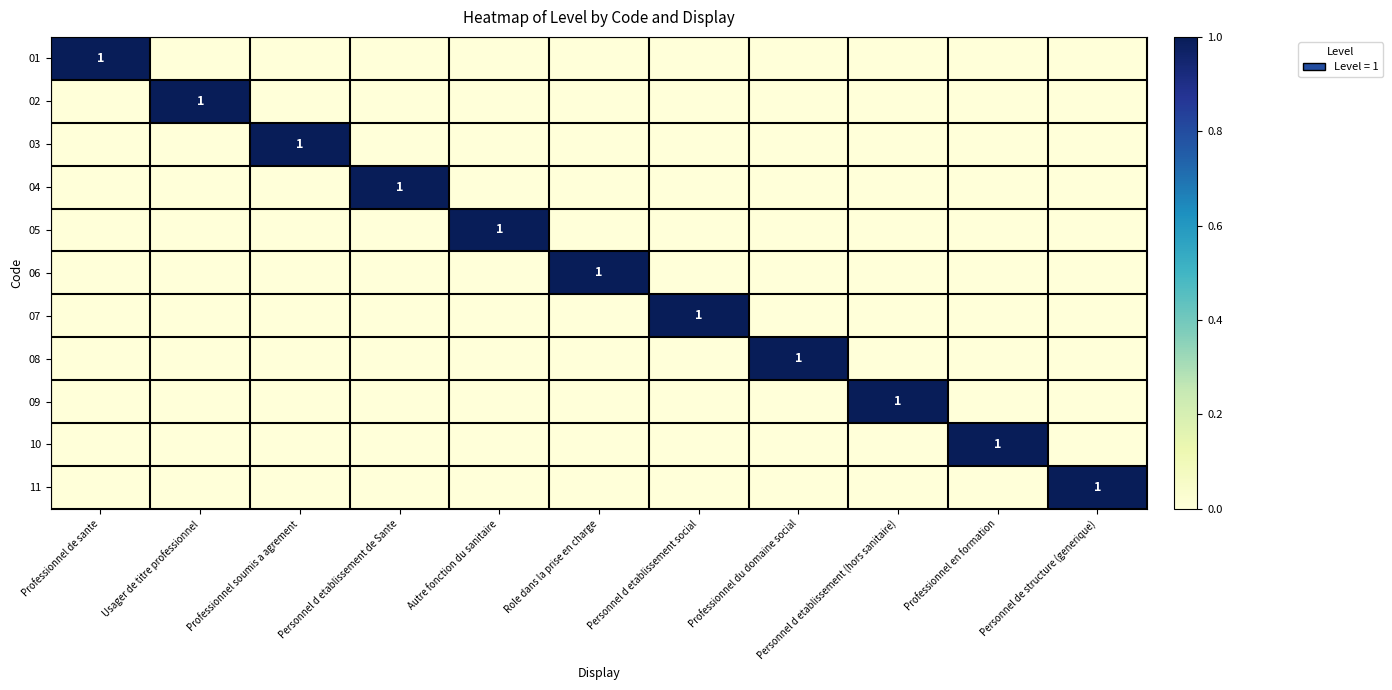

What is the greatest value displayed?

1